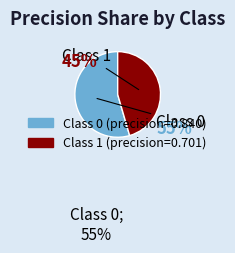

Does any single category account for the majority?

Yes